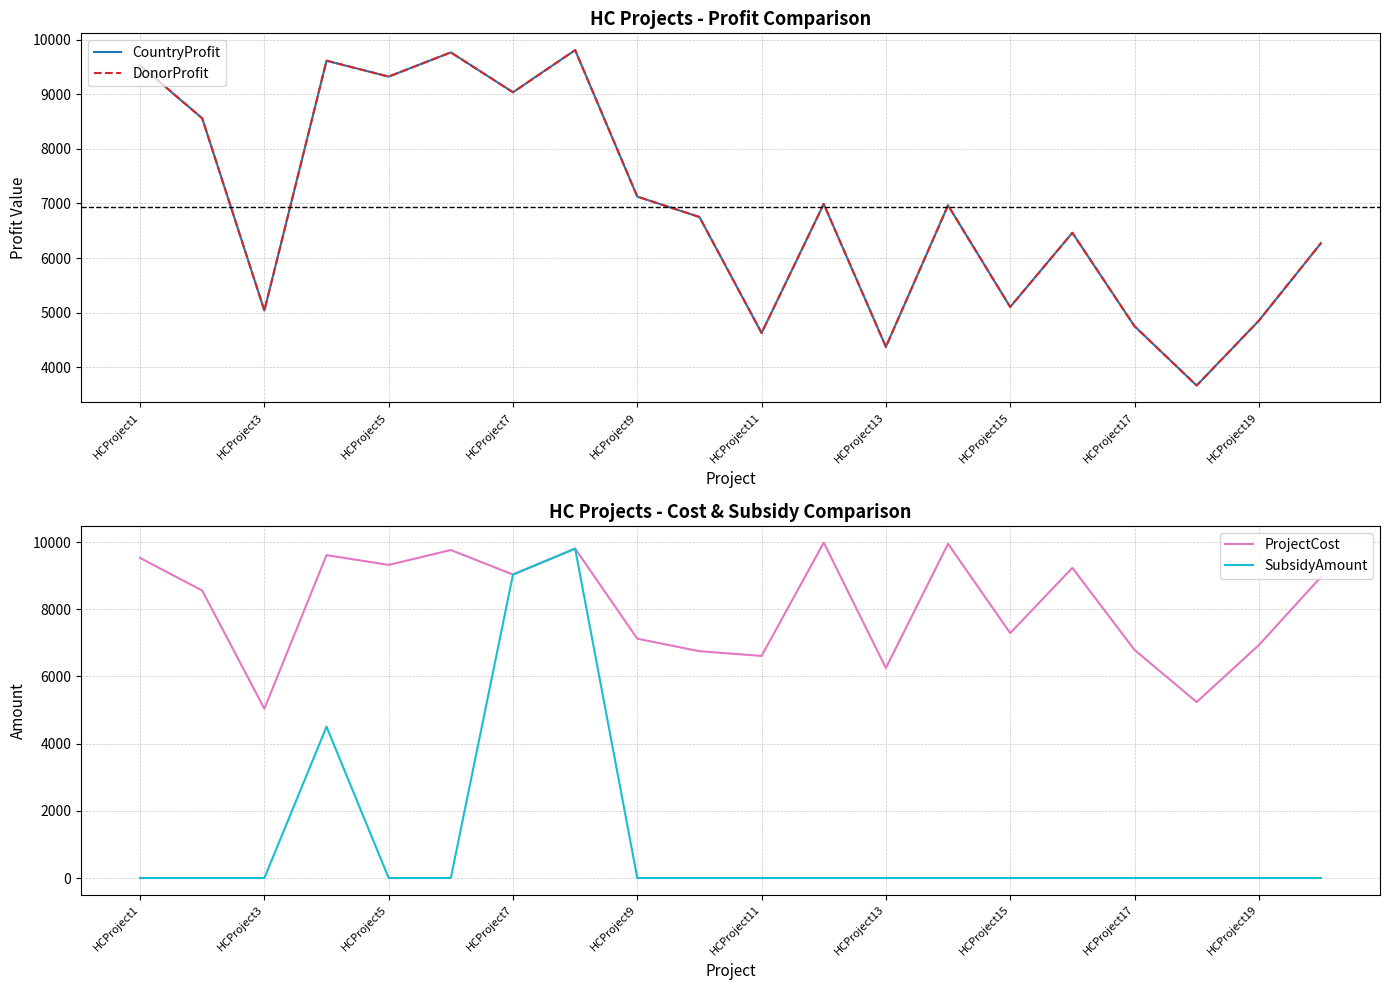

What is the value of the ProjectCost point at the 2nd from the left?

8558